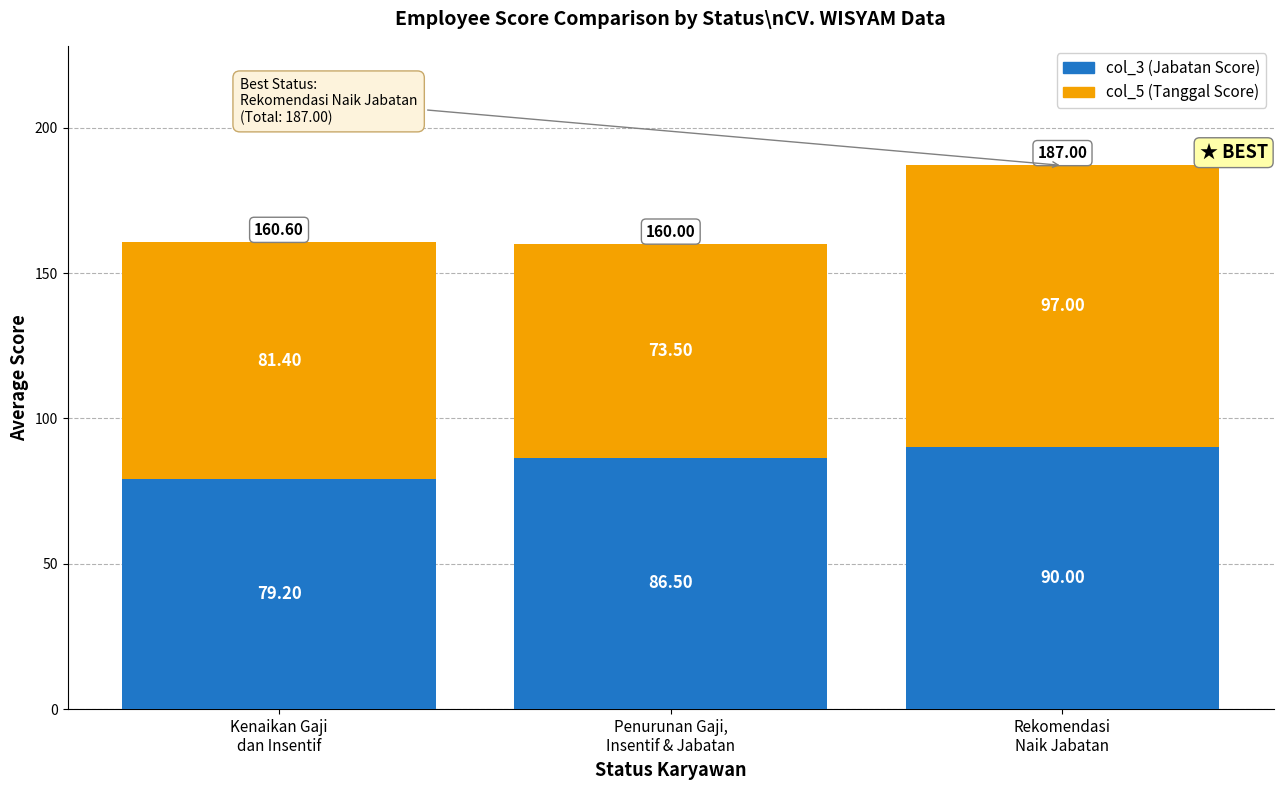

Does the chart contain stacked bars?

Yes